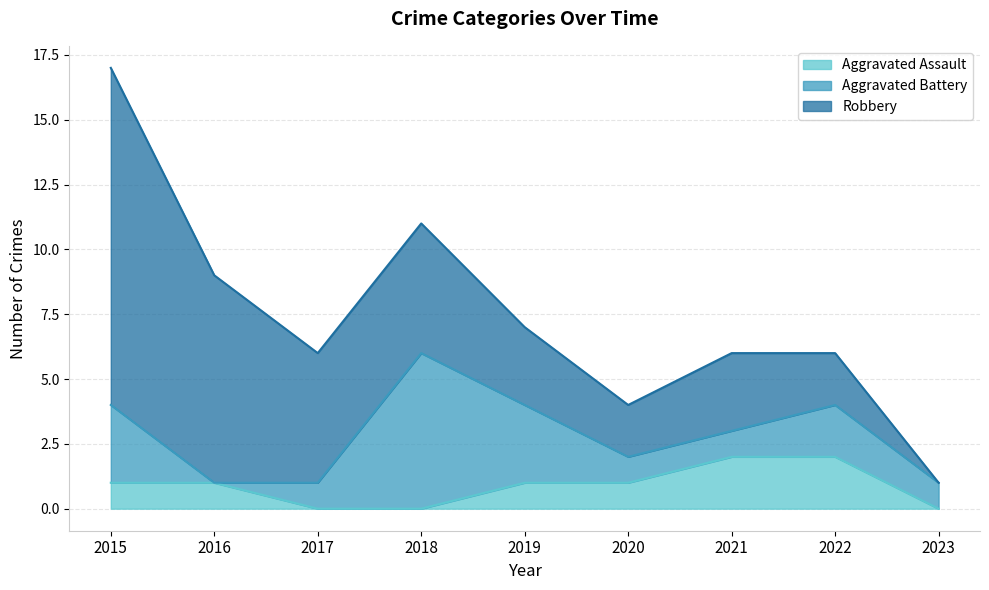

List the series in order of their peak value, highest first.

Robbery, Aggravated Battery, Aggravated Assault